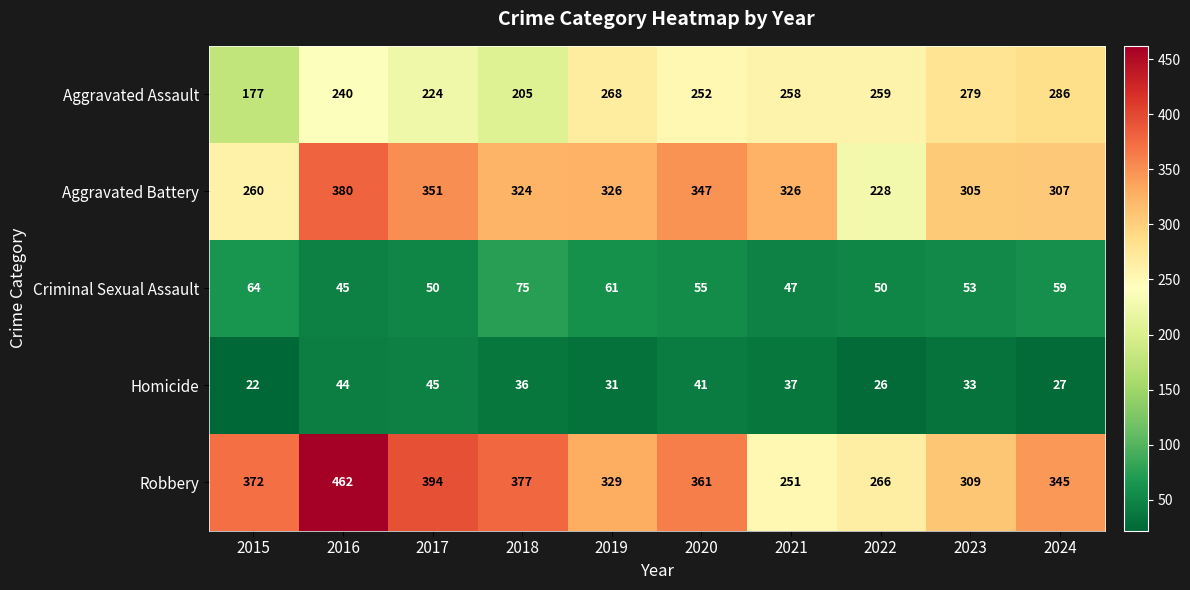

What is the average value of the Aggravated Assault series?

245